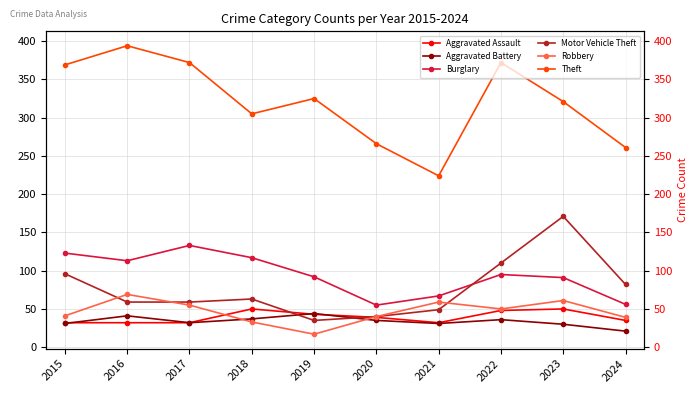

What is the sum of all Robbery values?

464